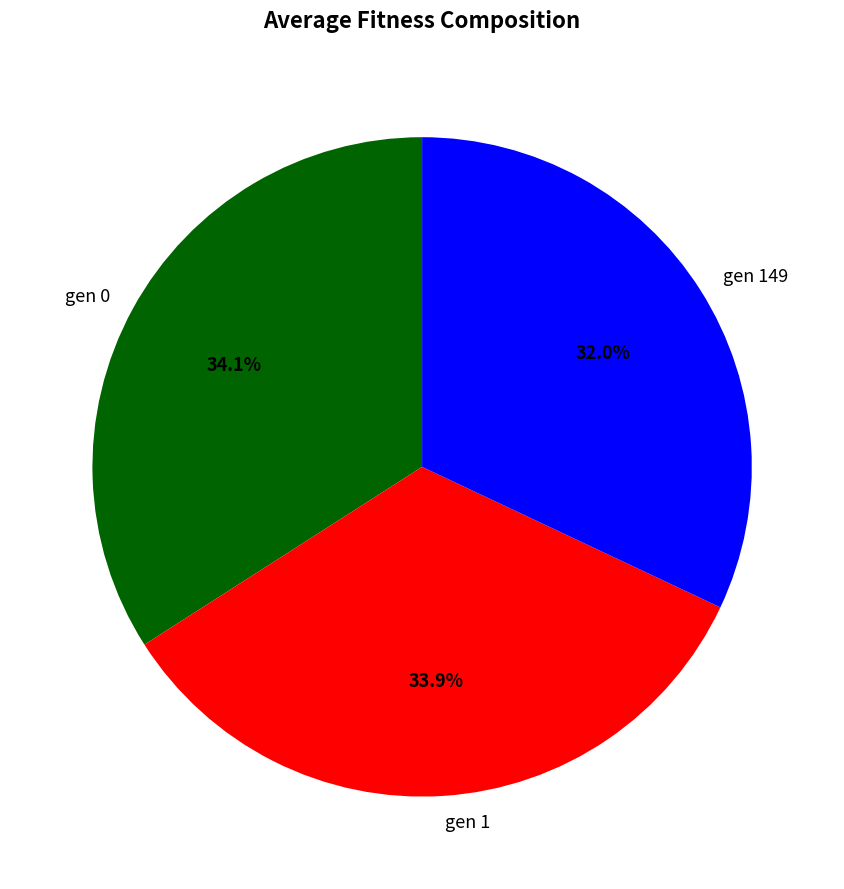

The gen 0 slice represents 44% of the pie. True or false?

False